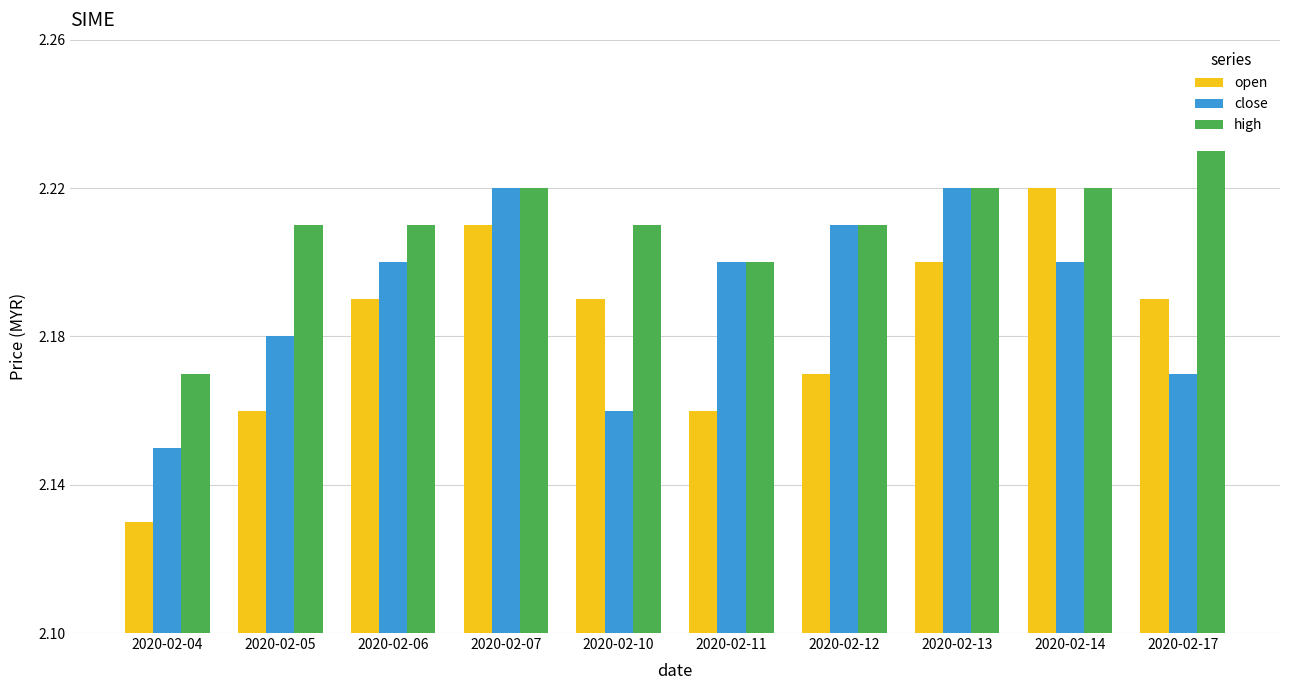

The high series shows 0.9 at 2020-02-04. True or false?

False